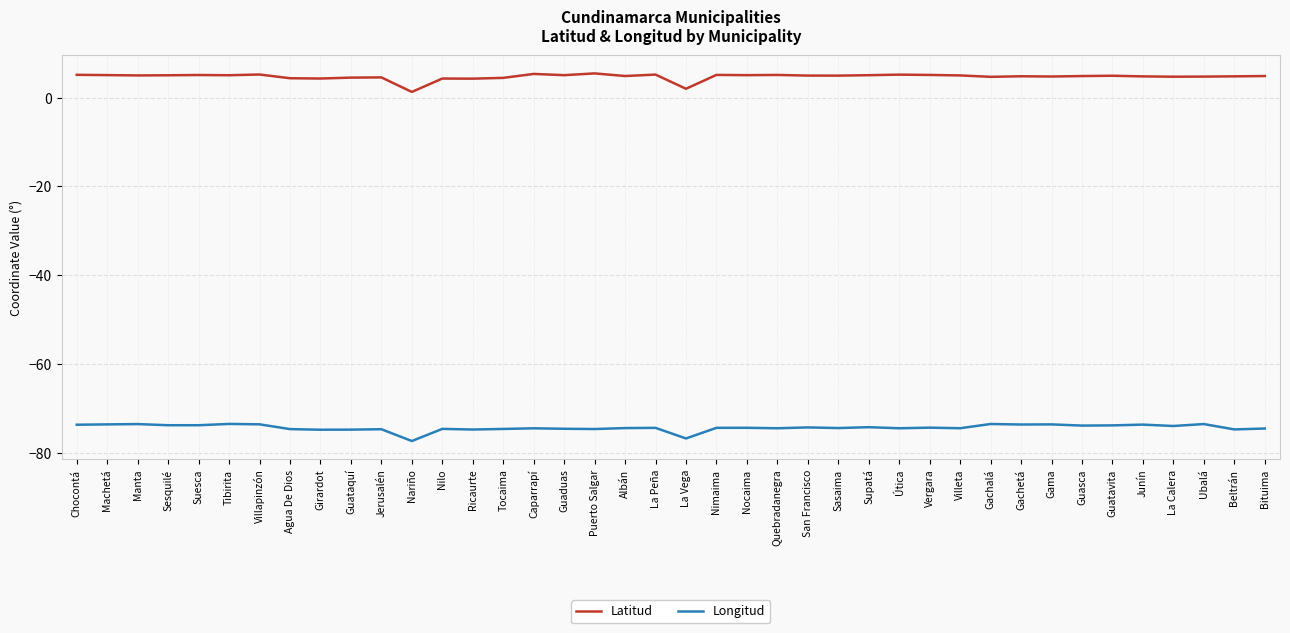

The Longitud series shows -74.4 at Nocaima. True or false?

True